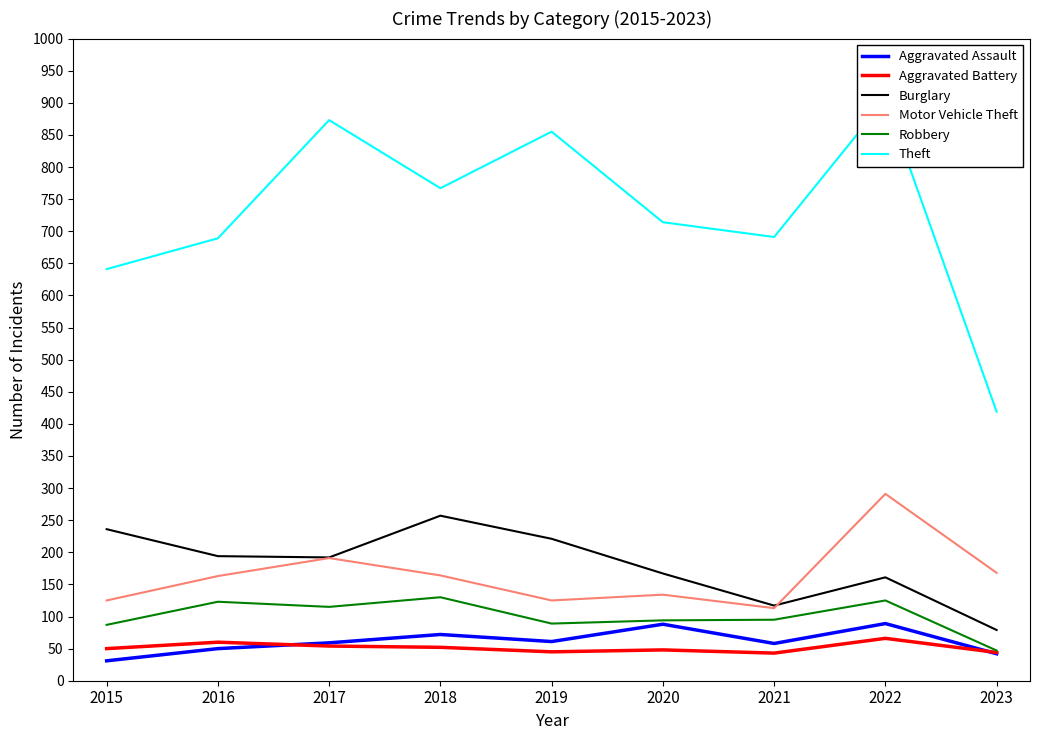

Reading left to right, list all the values displayed in this chart.

Aggravated Assault: 2015=31	2016=50	2017=59	2018=72	2019=61	2020=88	2021=58	2022=89	2023=42
Aggravated Battery: 2015=50	2016=60	2017=54	2018=52	2019=45	2020=48	2021=43	2022=66	2023=44
Burglary: 2015=236	2016=194	2017=192	2018=257	2019=221	2020=167	2021=117	2022=161	2023=79
Motor Vehicle Theft: 2015=125	2016=163	2017=191	2018=164	2019=125	2020=134	2021=113	2022=291	2023=168
Robbery: 2015=87	2016=123	2017=115	2018=130	2019=89	2020=94	2021=95	2022=125	2023=47
Theft: 2015=641	2016=689	2017=873	2018=767	2019=855	2020=714	2021=691	2022=905	2023=419